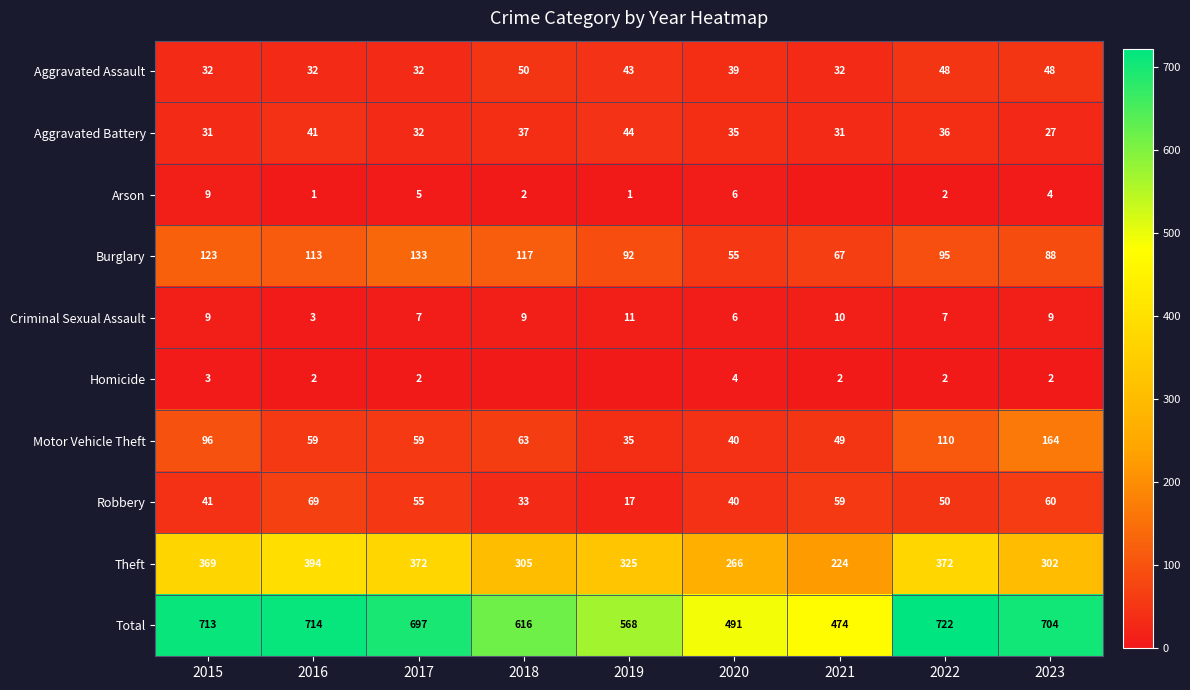

What is the sum of the Arson values at 2022 and 2017?

7